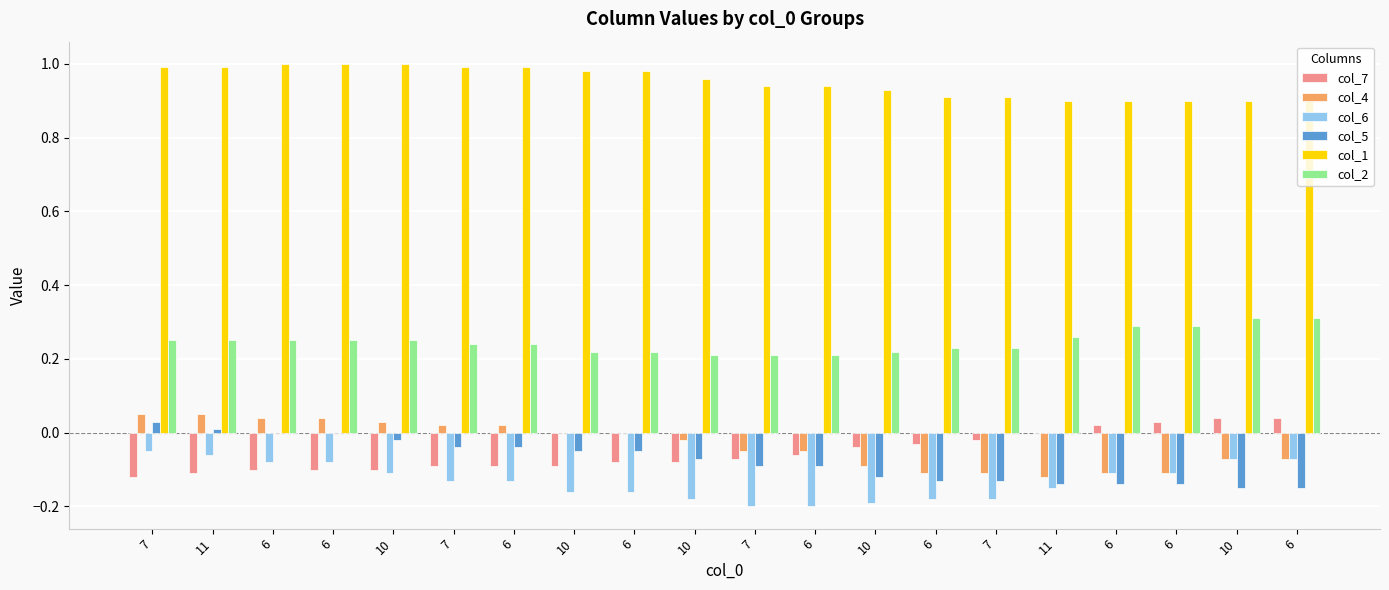

Does the chart contain stacked bars?

No